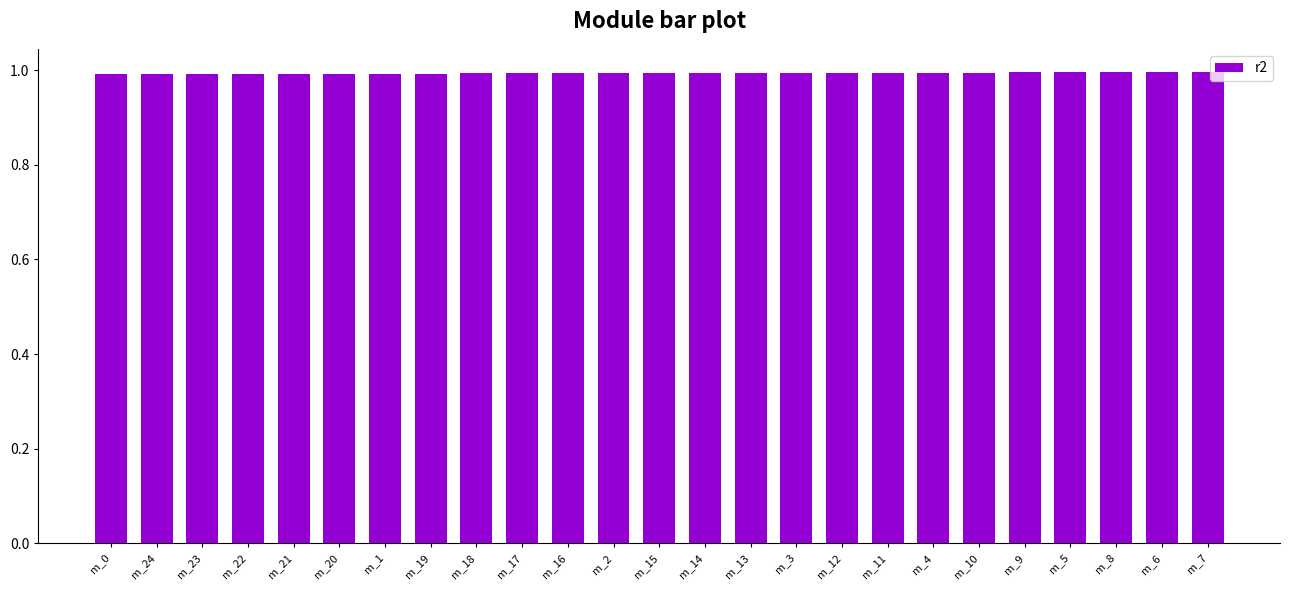

Reading left to right, what are all the values shown in this chart?

1.0	1.0	1.0	1.0	1.0	1.0	1.0	1.0	1.0	1.0	1.0	1.0	1.0	1.0	1.0	1.0	1.0	1.0	1.0	1.0	1.0	1.0	1.0	1.0	1.0